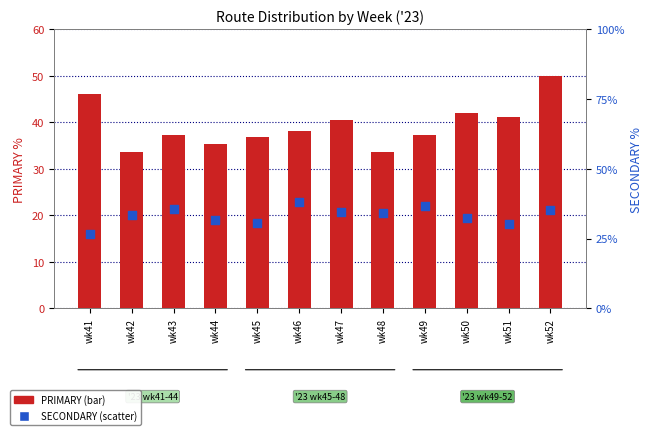

What are all the series names shown in the legend?

PRIMARY (bar), SECONDARY (scatter)